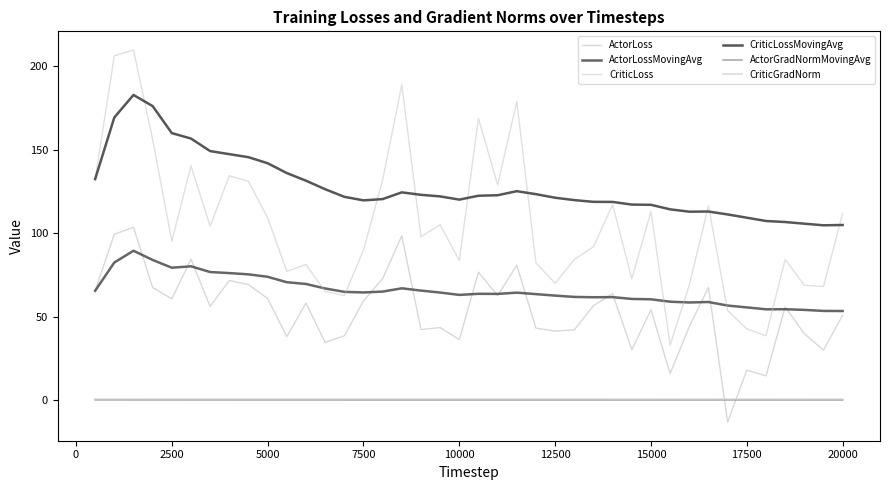

True or false: CriticLossMovingAvg and ActorGradNormMovingAvg intersect in this chart.

False